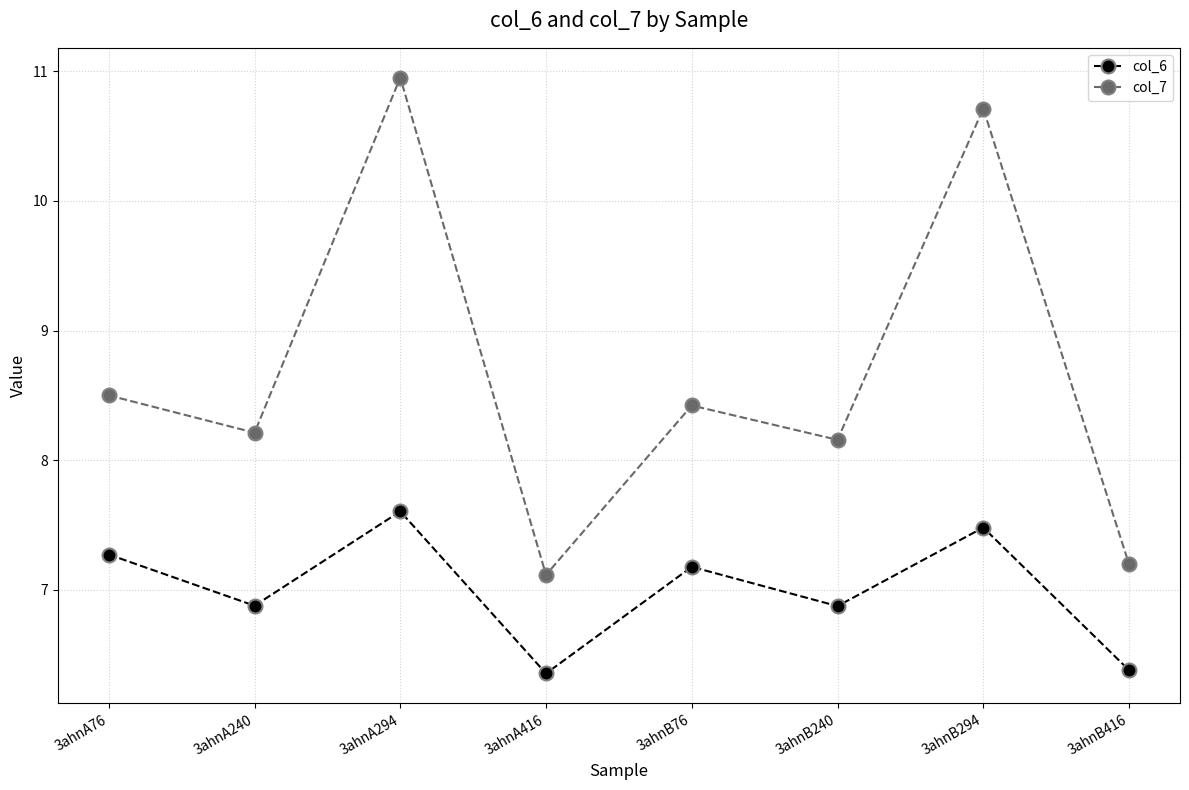

The col_7 series shows 11.3 at 3ahnB76. True or false?

False